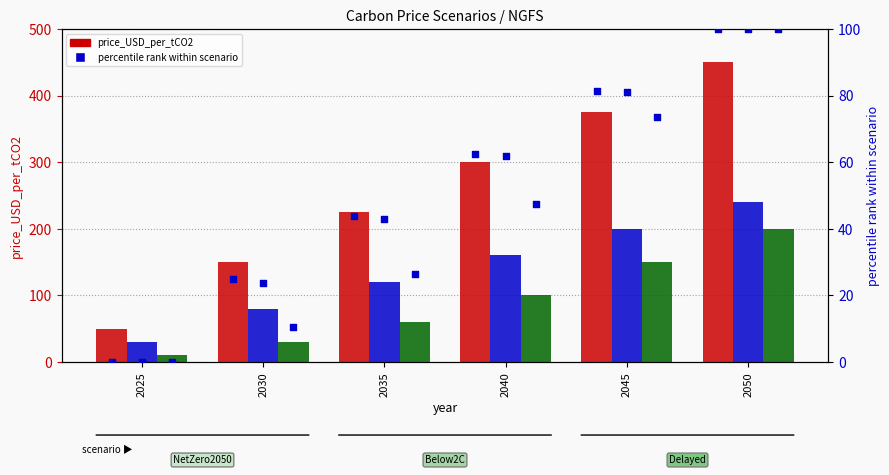

Which series reaches the minimum Y coordinate?

NGFS_NetZero2050 pct